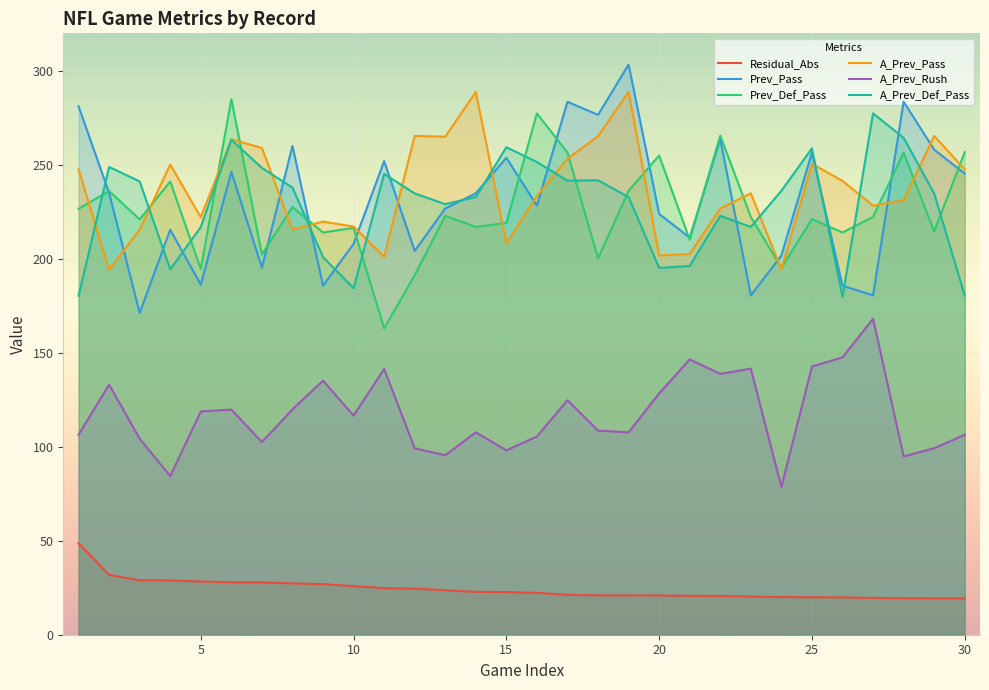

What are all the series names shown in the legend?

Residual_Abs, Prev_Pass, Prev_Def_Pass, A_Prev_Pass, A_Prev_Rush, A_Prev_Def_Pass